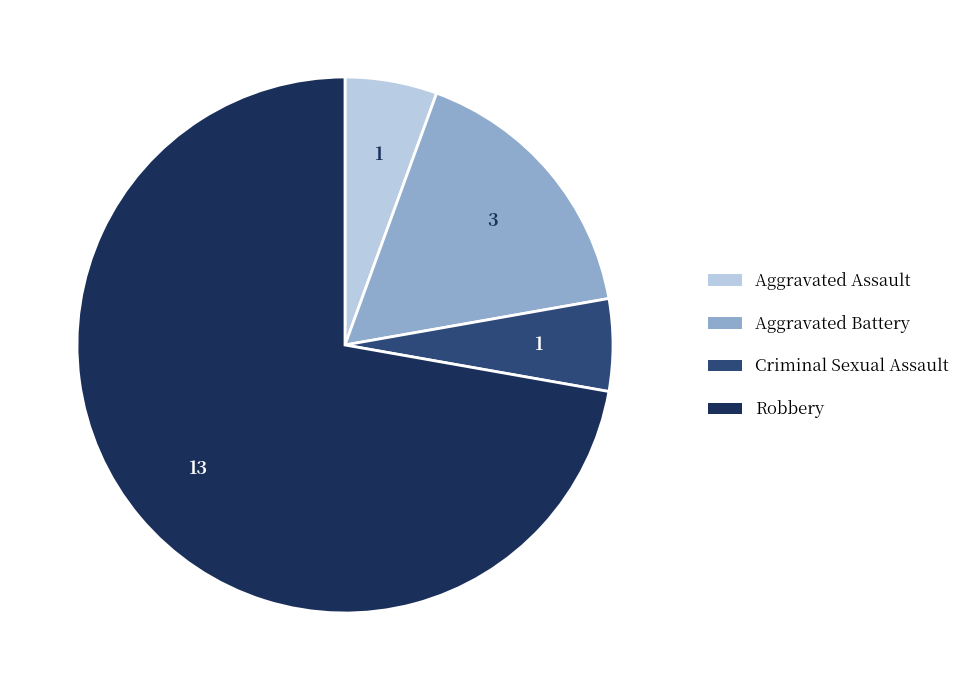

Between Criminal Sexual Assault and Robbery, which is larger?

Robbery